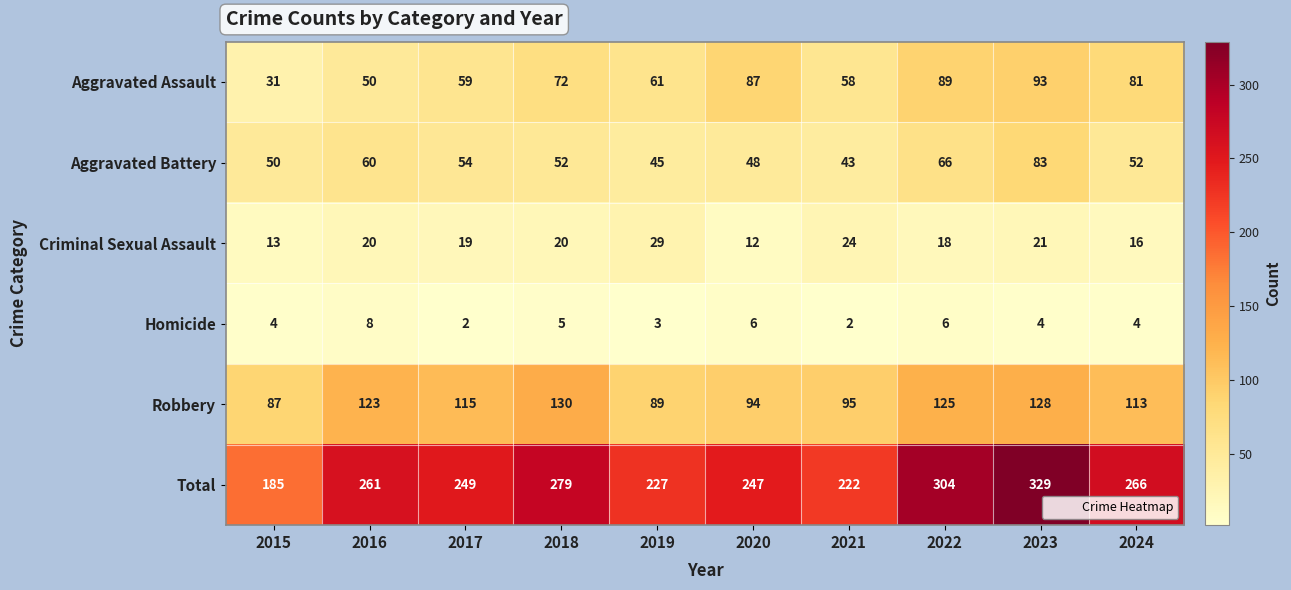

At which category is the sum across all series the highest?

2023